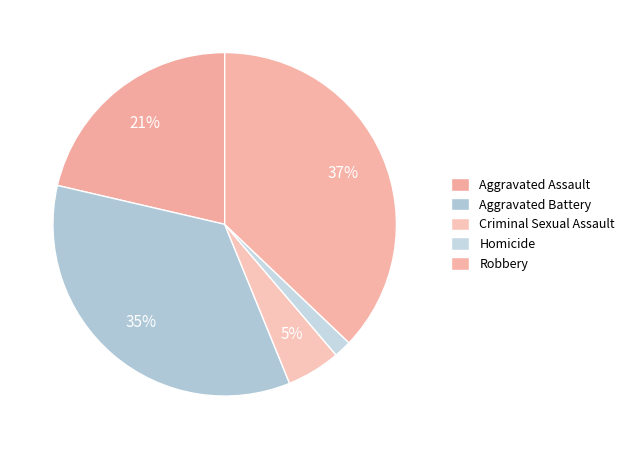

How many segments does this pie chart have?

5